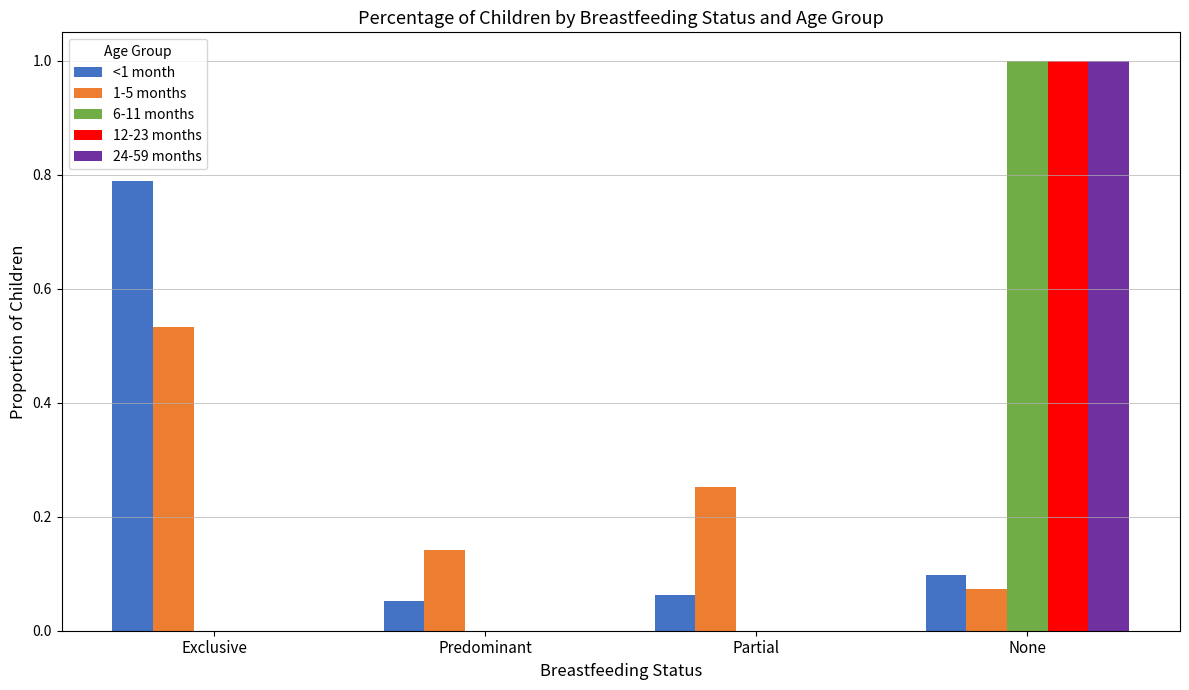

Is the value of 1-5 months at Predominant greater than the value of <1 month at None?

Yes